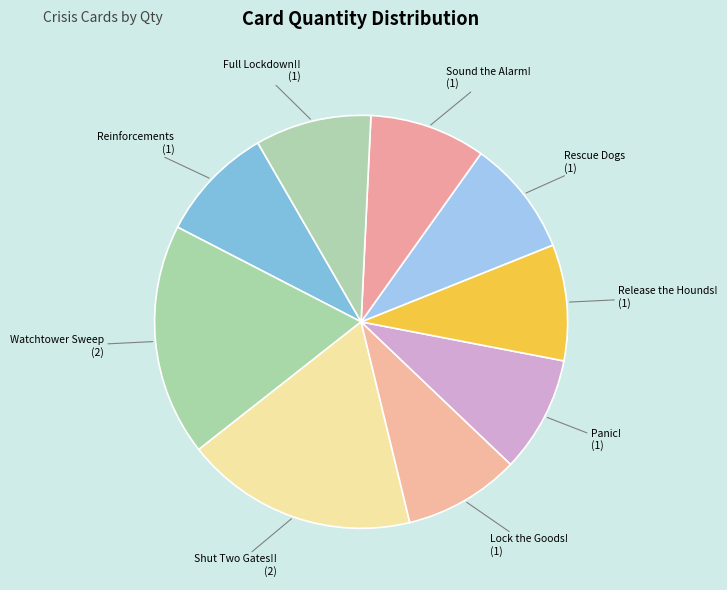

Count the number of slices in the pie.

9